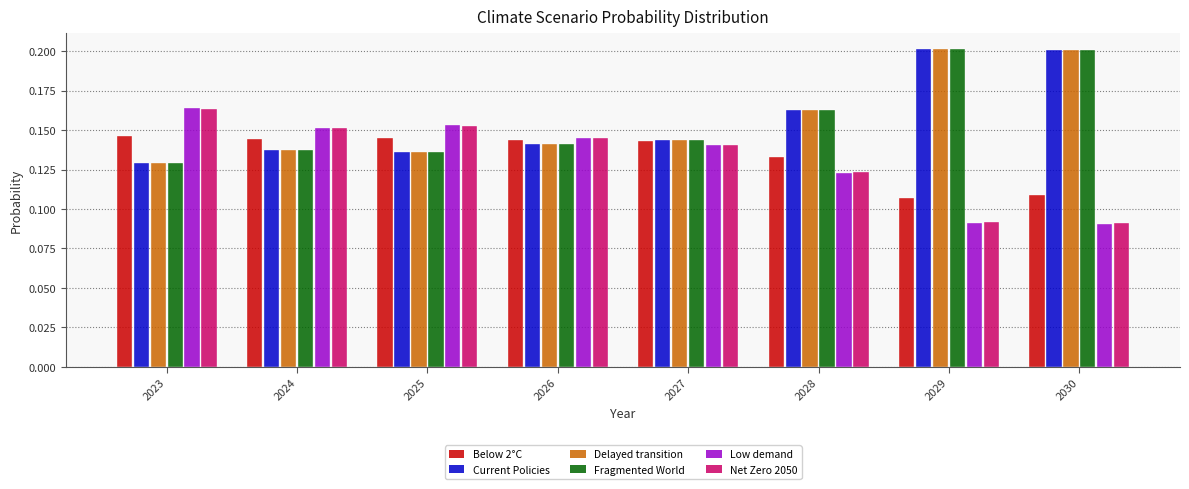

The Current Policies series shows 0.2 at 2024. True or false?

False